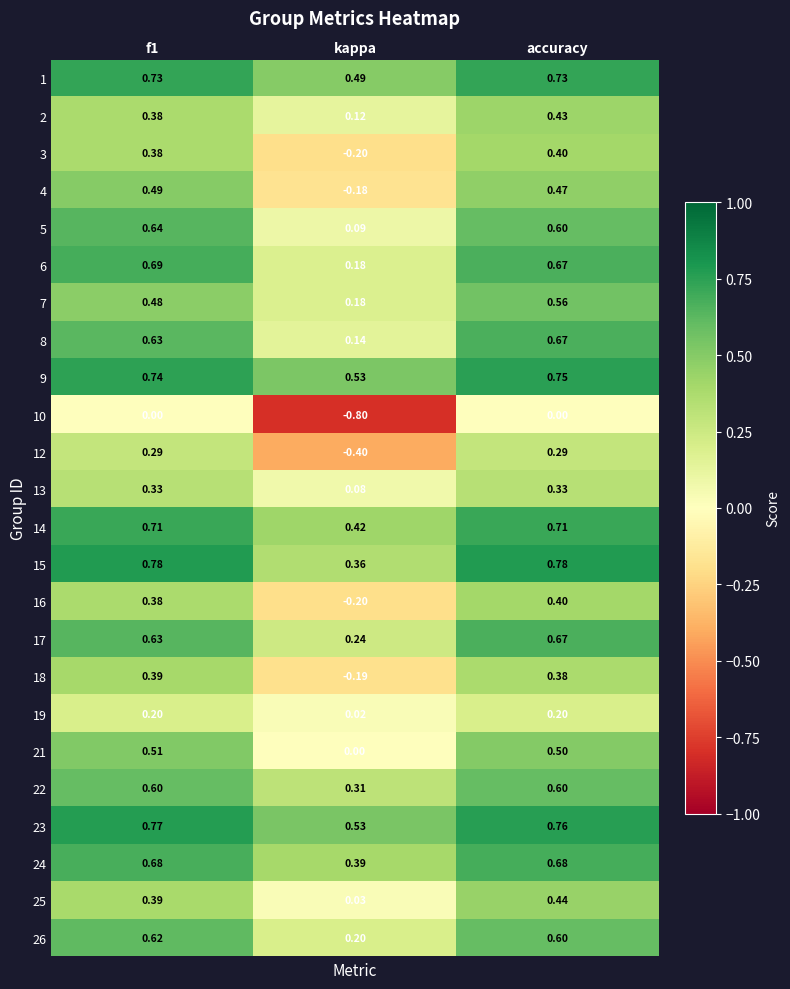

Where is 2 nearest to the value 0?

kappa